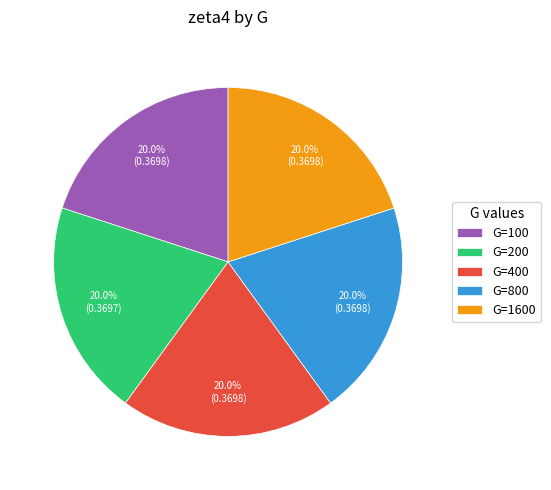

Combined, what portion of the pie is G=100 and G=1600?

40.0%